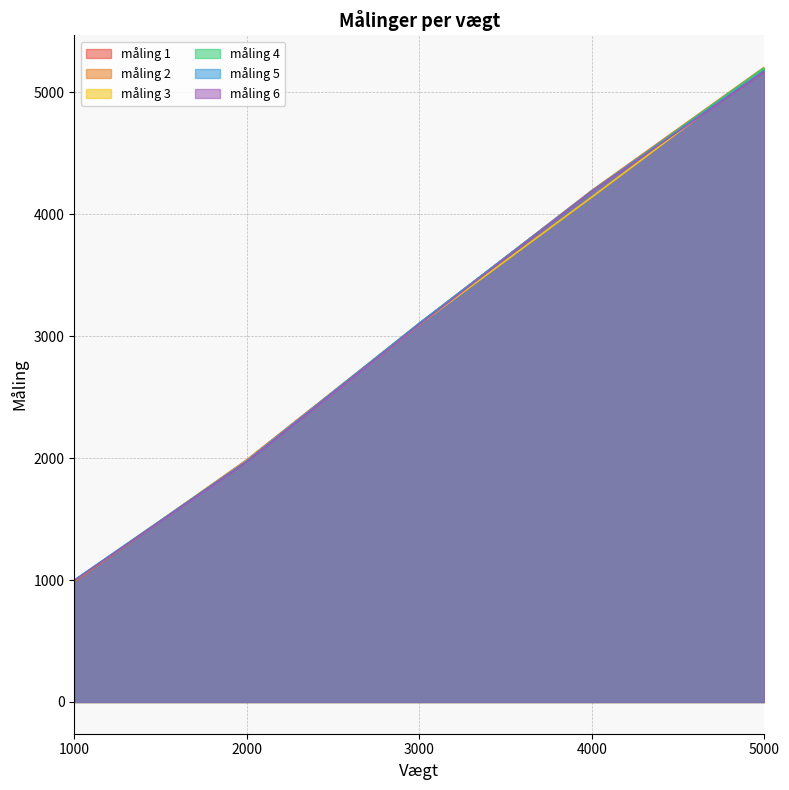

Which has a higher value, 4000 or 1000?

4000